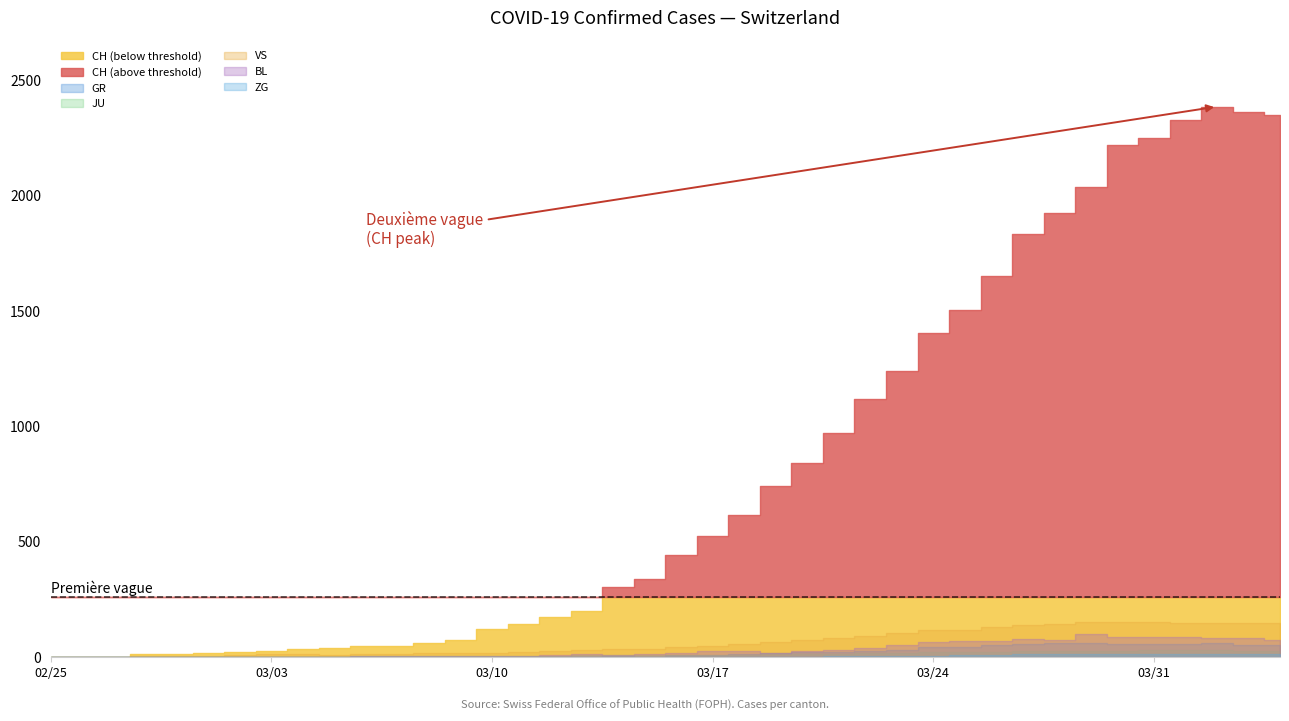

Reading right to left, extract all data points from this chart.

CH: 2349	2363	2387	2328	2251	2222	2038	1924	1834	1654	1505	1404	1241	1120	971	842	741	617	526	443	339	303	200	174	145	123	74	61	48	47	39	35	27	22	16	15	13	2	1	0
GR: 52	51	60	59	58	58	63	63	58	52	45	43	29	27	24	24	18	13	9	9	0	6	0	0	0	0	0	0	0	0	0	0	0	0	0	0	0	0	0	0
JU: 27	28	29	29	29	28	28	27	25	22	23	22	18	18	13	14	12	11	11	9	9	8	8	6	6	5	5	5	5	5	2	1	1	1	1	1	1	1	0	0
VS: 150	147	147	147	153	154	153	143	138	129	119	118	104	92	83	73	64	59	47	42	36	34	30	28	21	20	17	16	12	12	11	13	12	10	7	6	6	0	0	0
BL: 73	82	81	86	88	86	99	75	79	68	68	66	51	40	30	27	19	27	26	17	12	8	12	9	3	5	4	4	4	4	1	1	1	1	1	1	0	0	0	0
ZG: 14	15	14	13	14	13	12	12	12	10	9	6	3	3	3	1	1	0	0	0	0	0	0	0	0	0	0	0	0	0	0	0	0	0	0	0	0	0	0	0